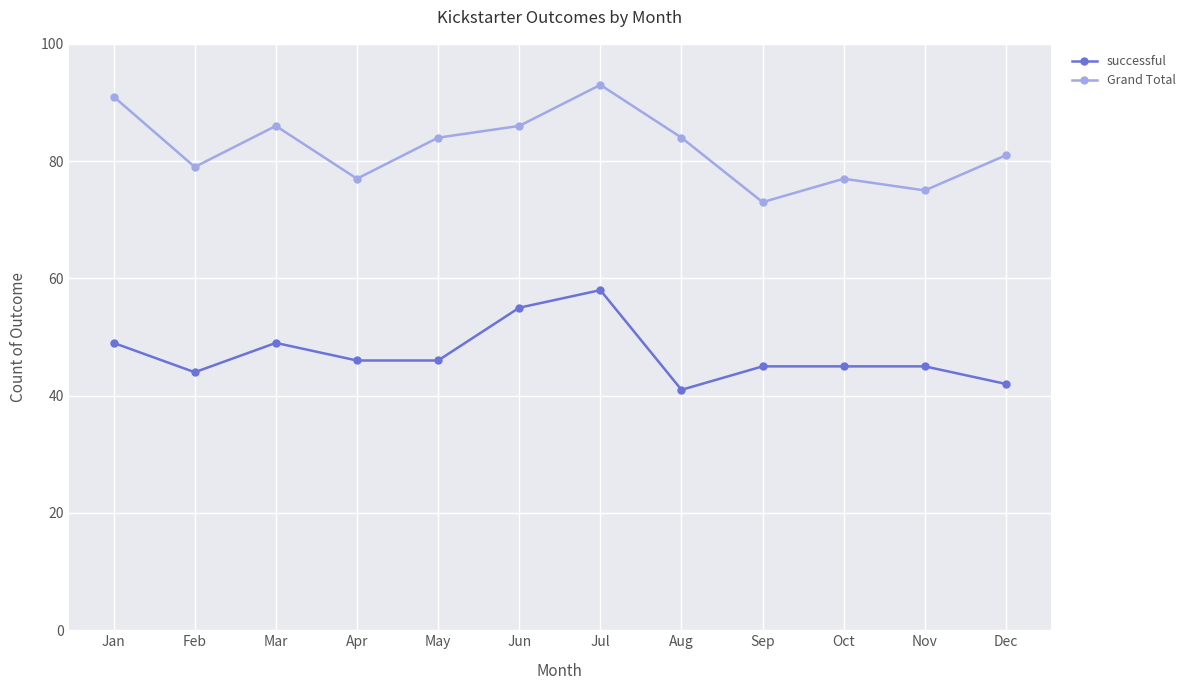

How many lines are shown in the chart?

2